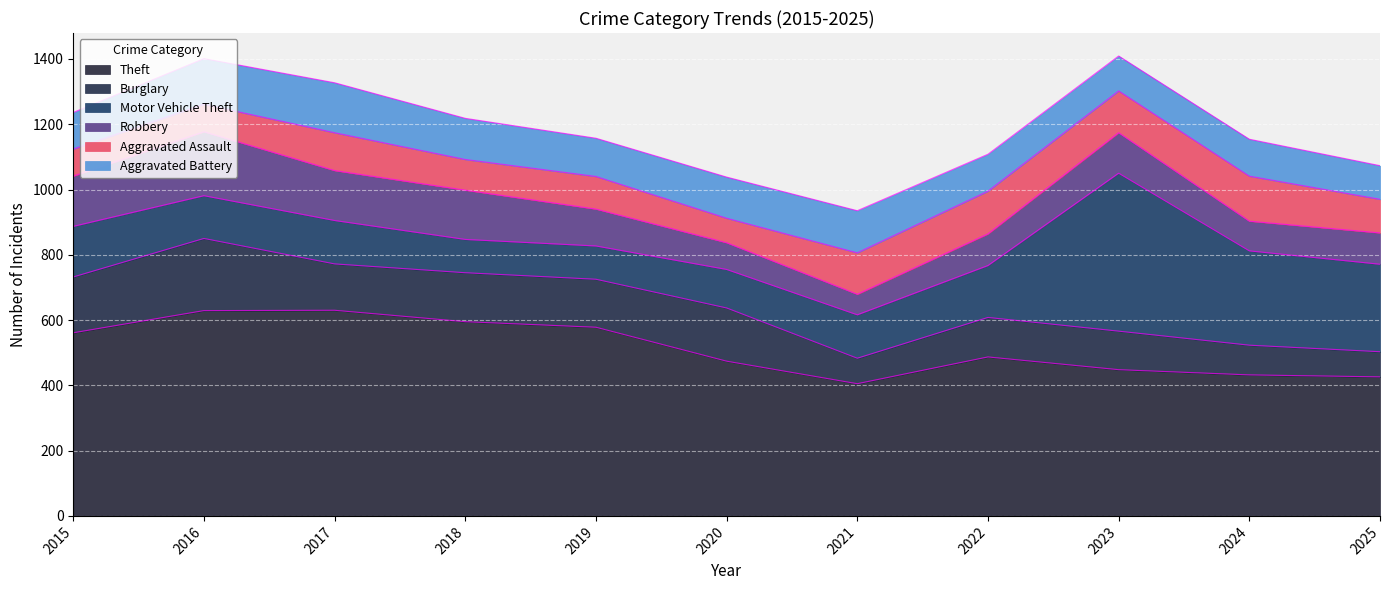

Is the value of Aggravated Assault at 2025 greater than the value of Motor Vehicle Theft at 2017?

No